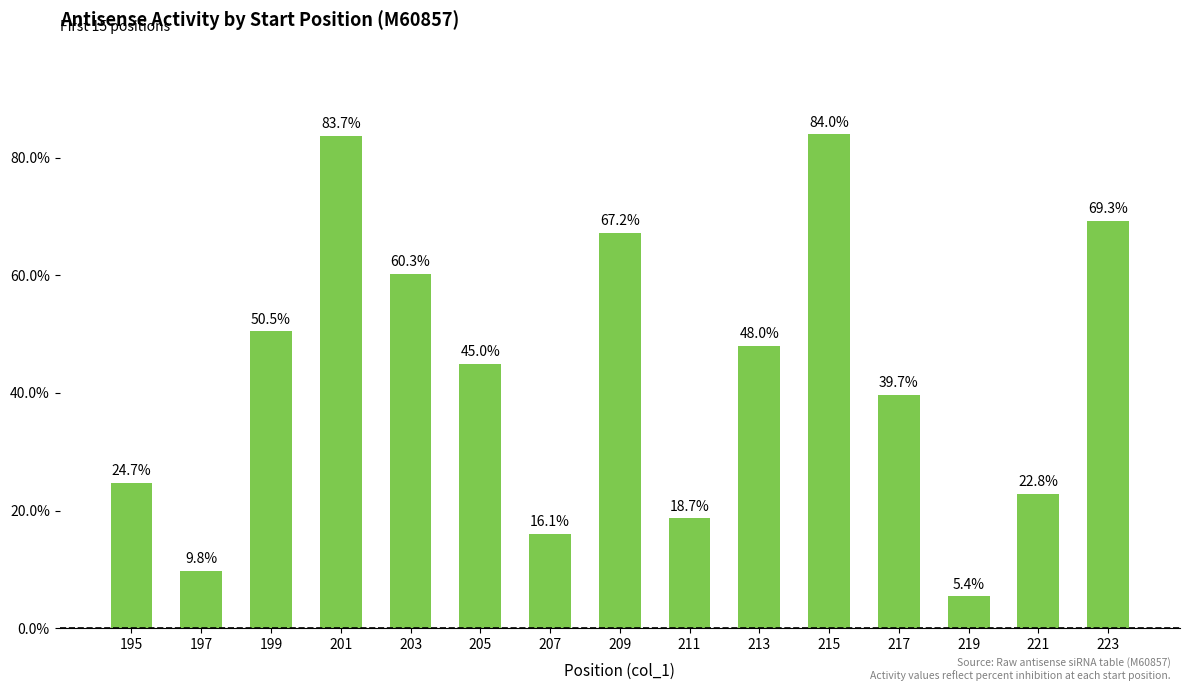

What is the sum of the values at 203 and 223?

129.6